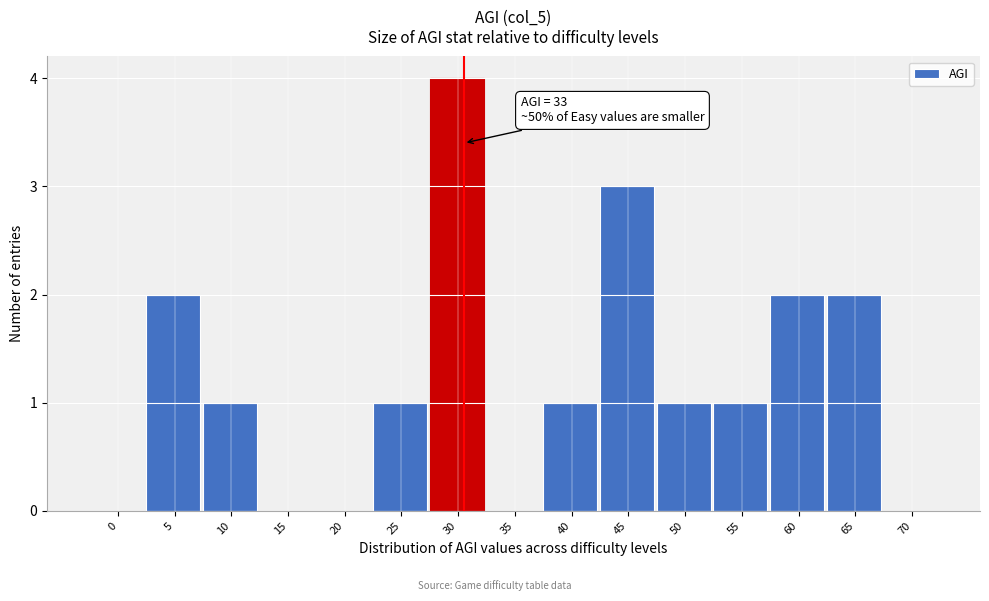

Reading left to right, list all the values displayed in this chart.

0=0	5=2	10=1	15=0	20=0	25=1	30=4	35=0	40=1	45=3	50=1	55=1	60=2	65=2	70=0